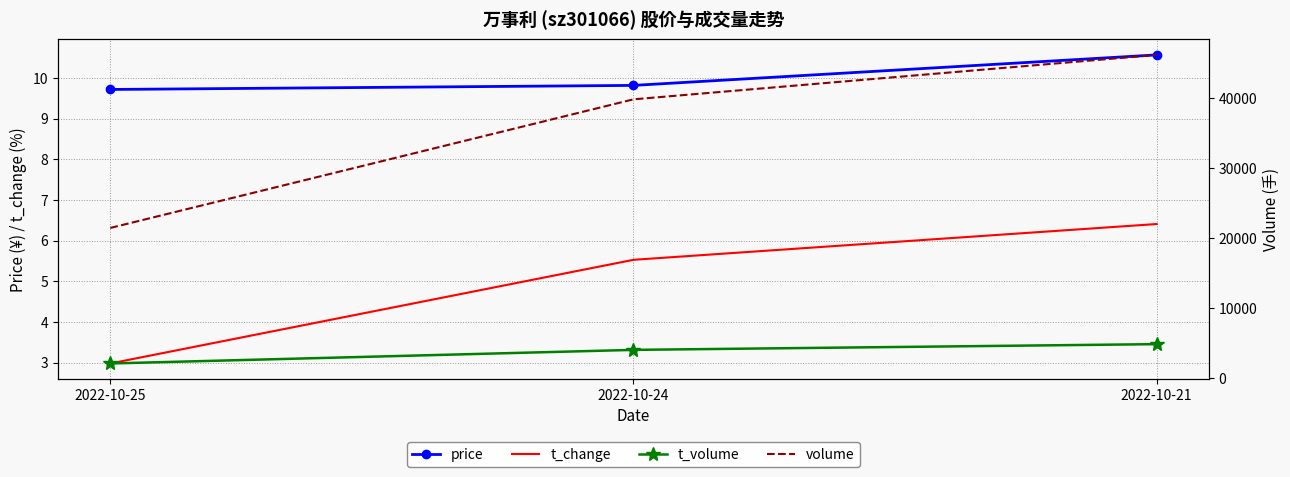

Is it true that volume equals 74231.4 at 2022-10-21?

False